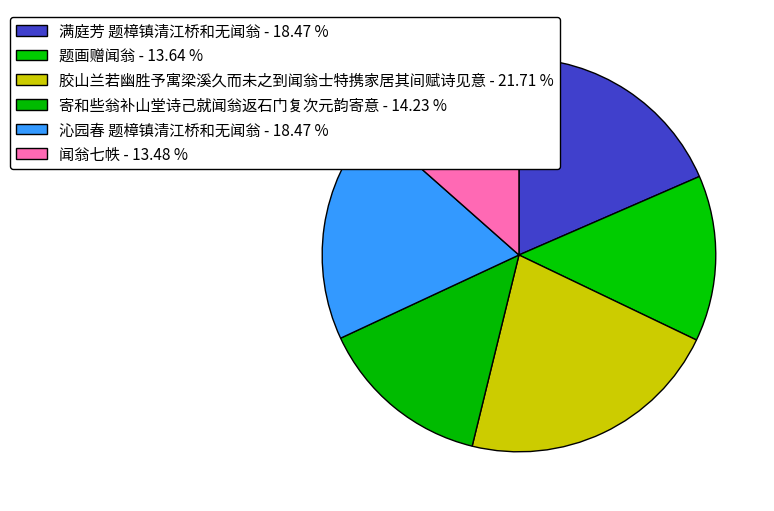

To the nearest percent, what is the combined percentage of 寄和些翁补山堂诗己就闻翁返石门复次元韵寄意 and 闻翁七帙?

28%